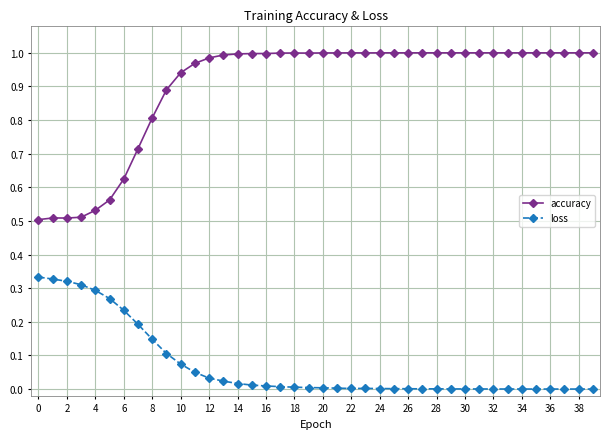

True or false: loss and accuracy cross at least once.

False